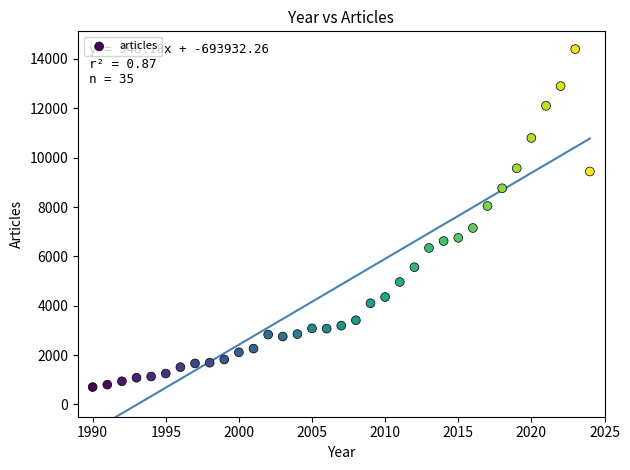

What is the range of X values (max minus min)?

34